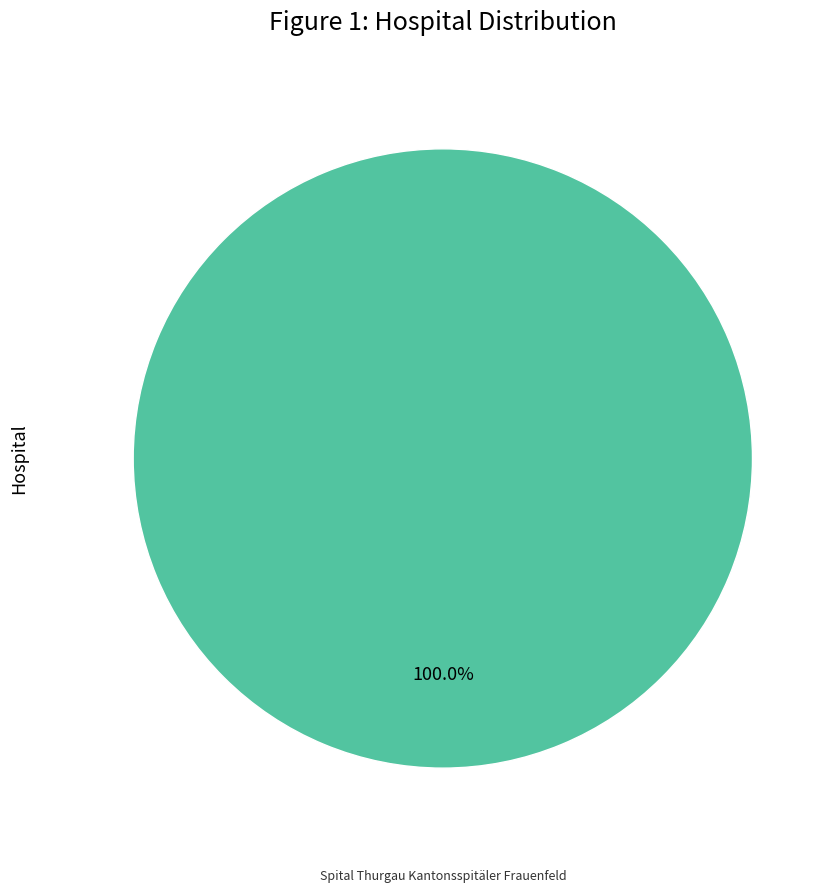

Is there a majority slice in this chart?

Yes